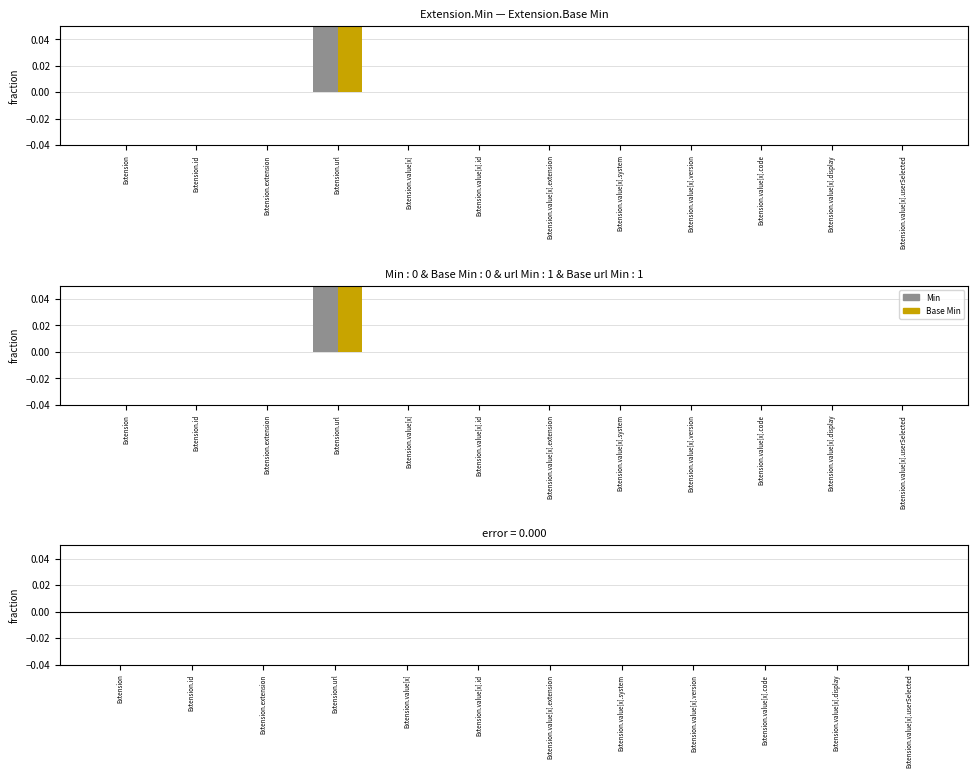

Where is Base Min nearest to the value 0?

Extension